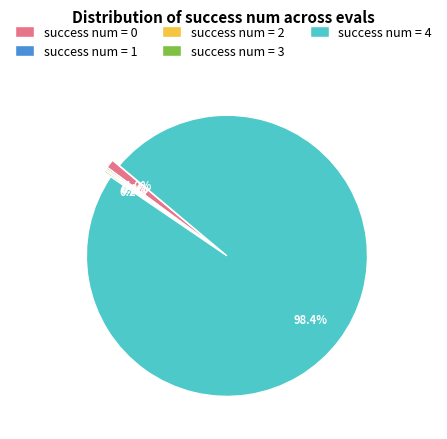

How much of the chart is everything except success num = 4?

1.6%